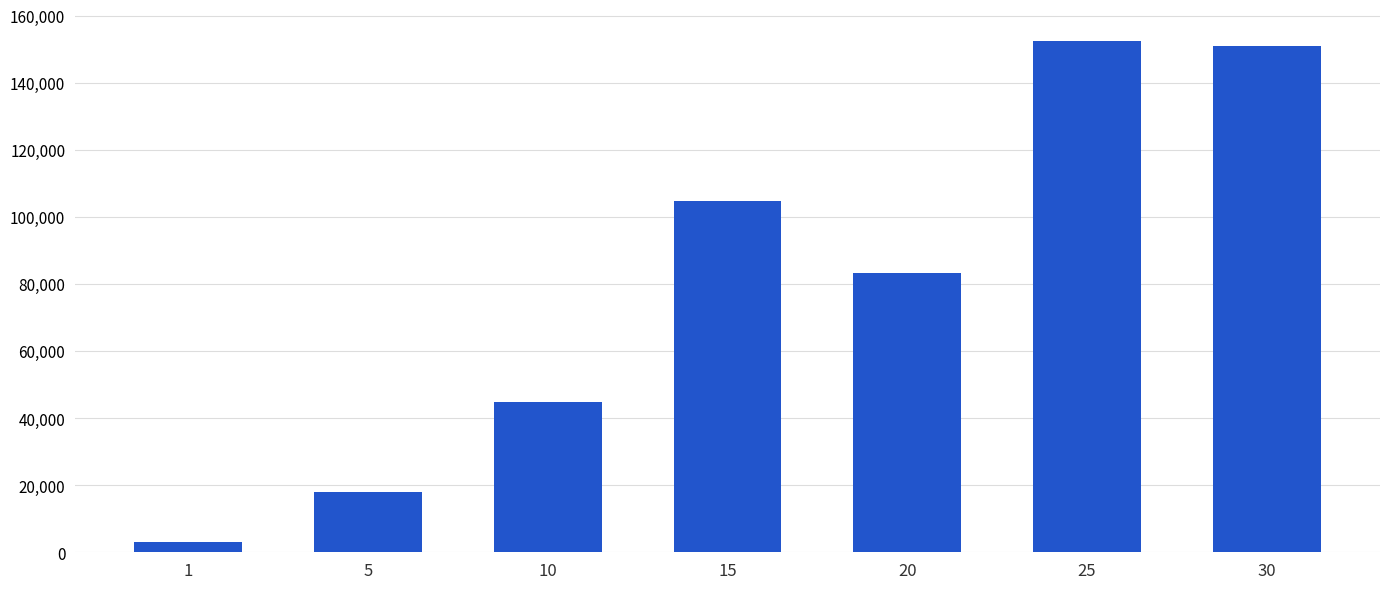

Which label corresponds to the largest value in the chart?

25